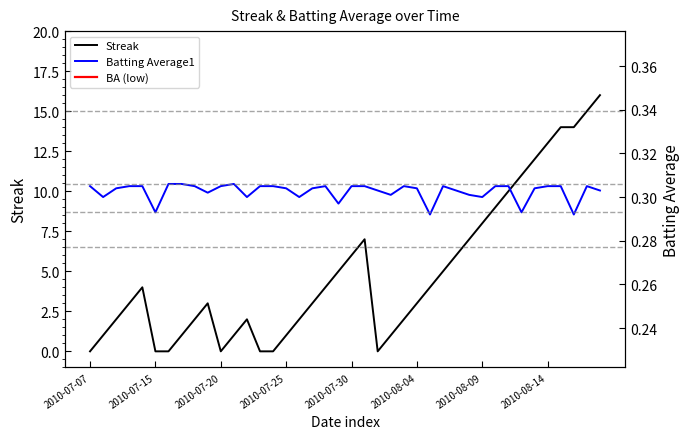

What is the highest value of the Streak series?

16